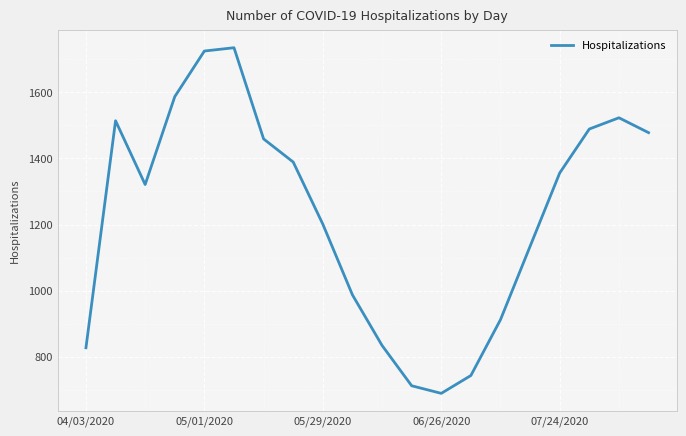

What is the minimum value shown in the chart?

689